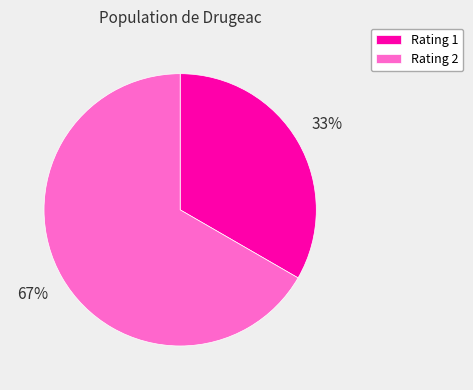

The Rating 1 slice represents 45% of the pie. True or false?

False